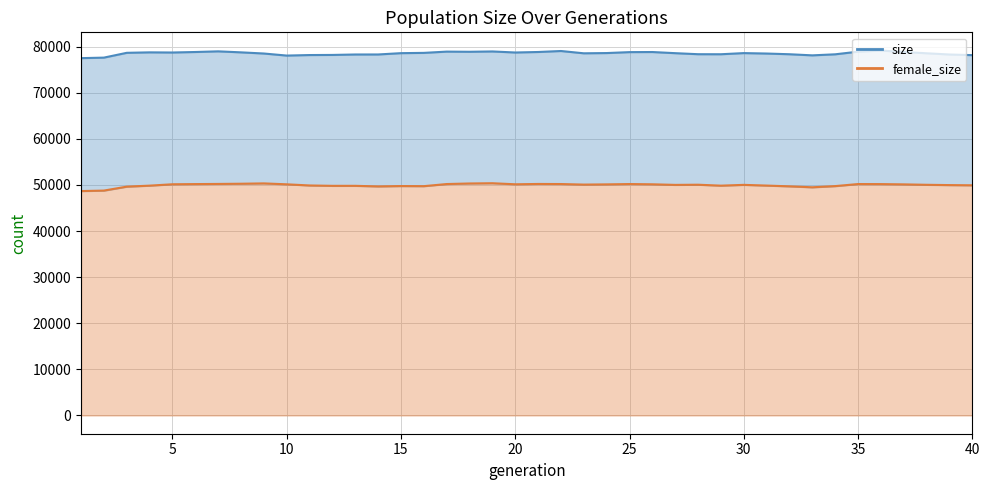

What is the difference between the maximum and minimum values in the size series?

1641